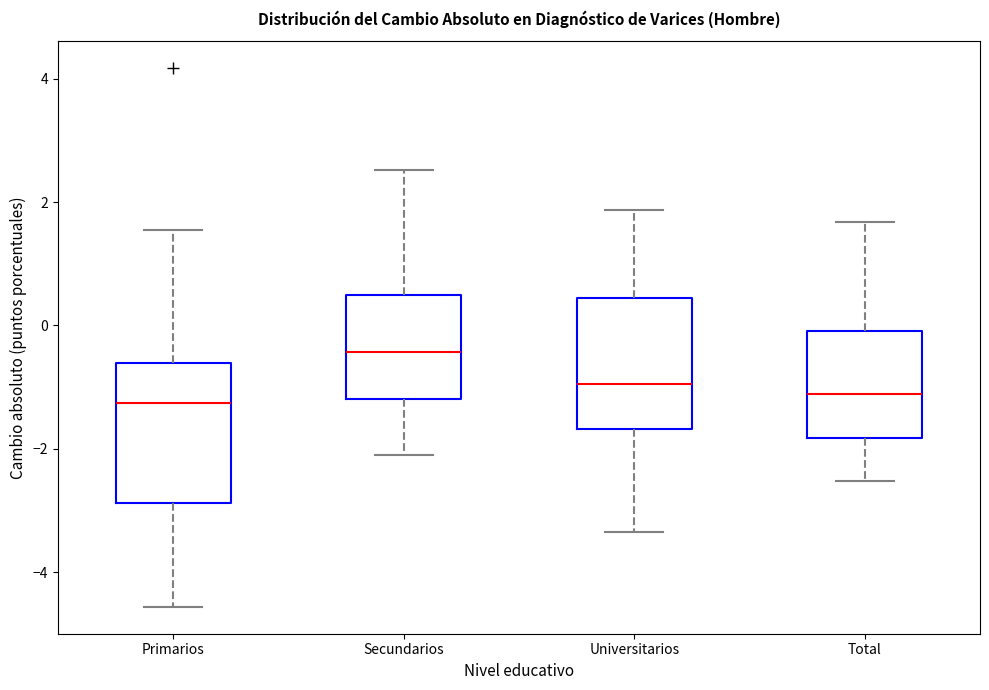

Where is the upper edge of the box for Total on the y-axis? The values are not printed on the chart, so give them approximately, as read against the axis.

0.0